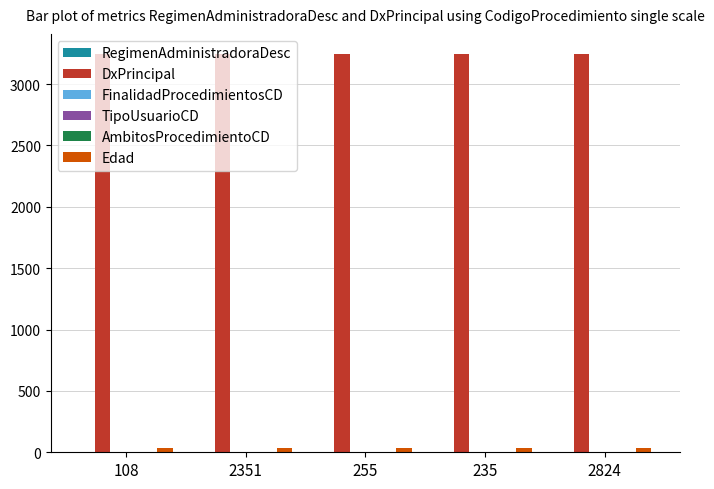

The value of DxPrincipal at 2351 is 4602. True or false?

False